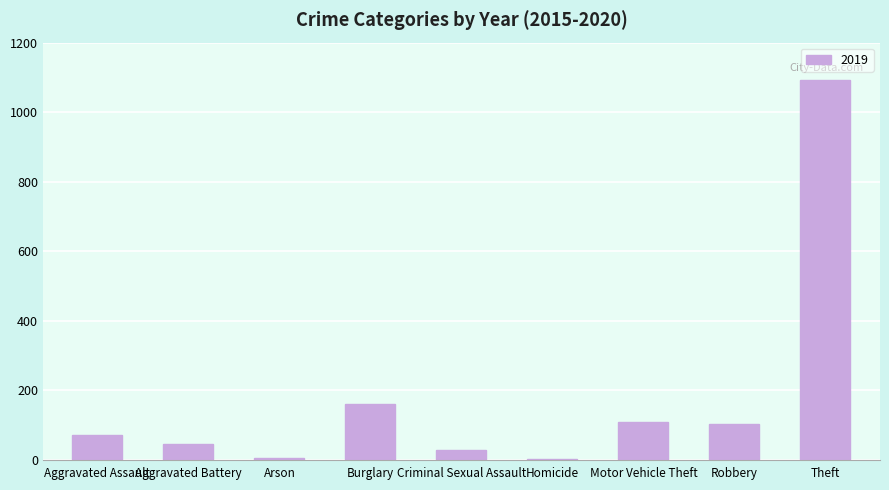

What is the sum of the values at Burglary and Motor Vehicle Theft?

269